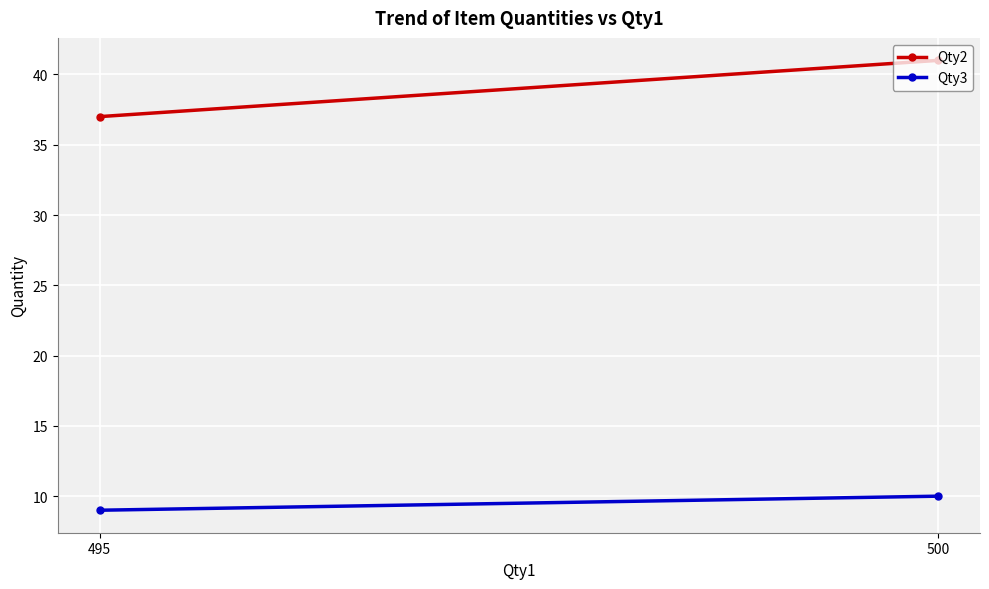

The value of Qty3 at 495 is 4. True or false?

False